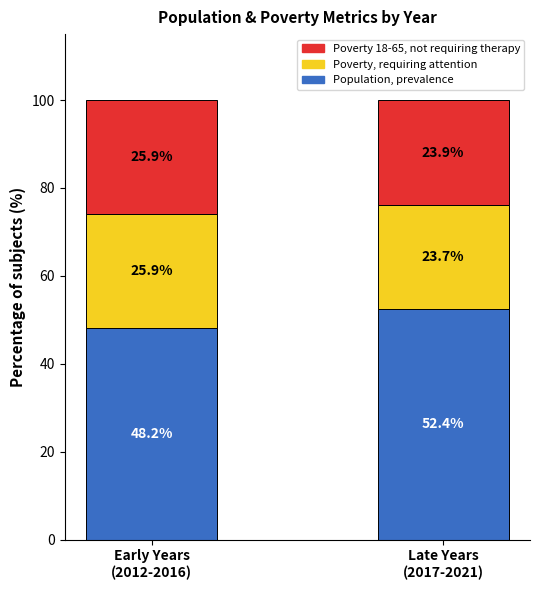

List the labels in order of Population, prevalence value, largest first.

Late Years
(2017-2021), Early Years
(2012-2016)